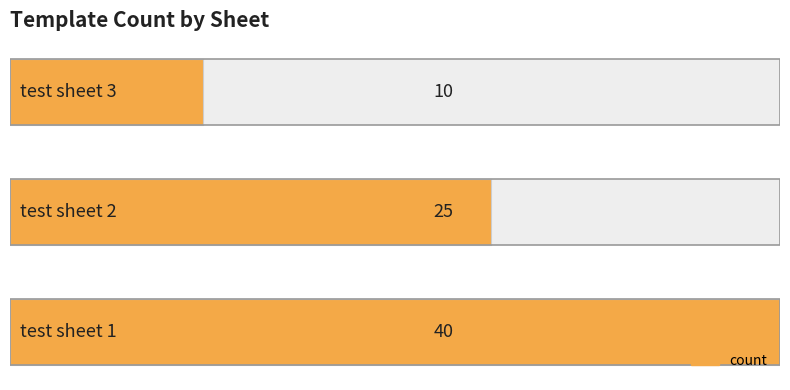

Rank the categories by value from lowest to highest.

2, 1, 0